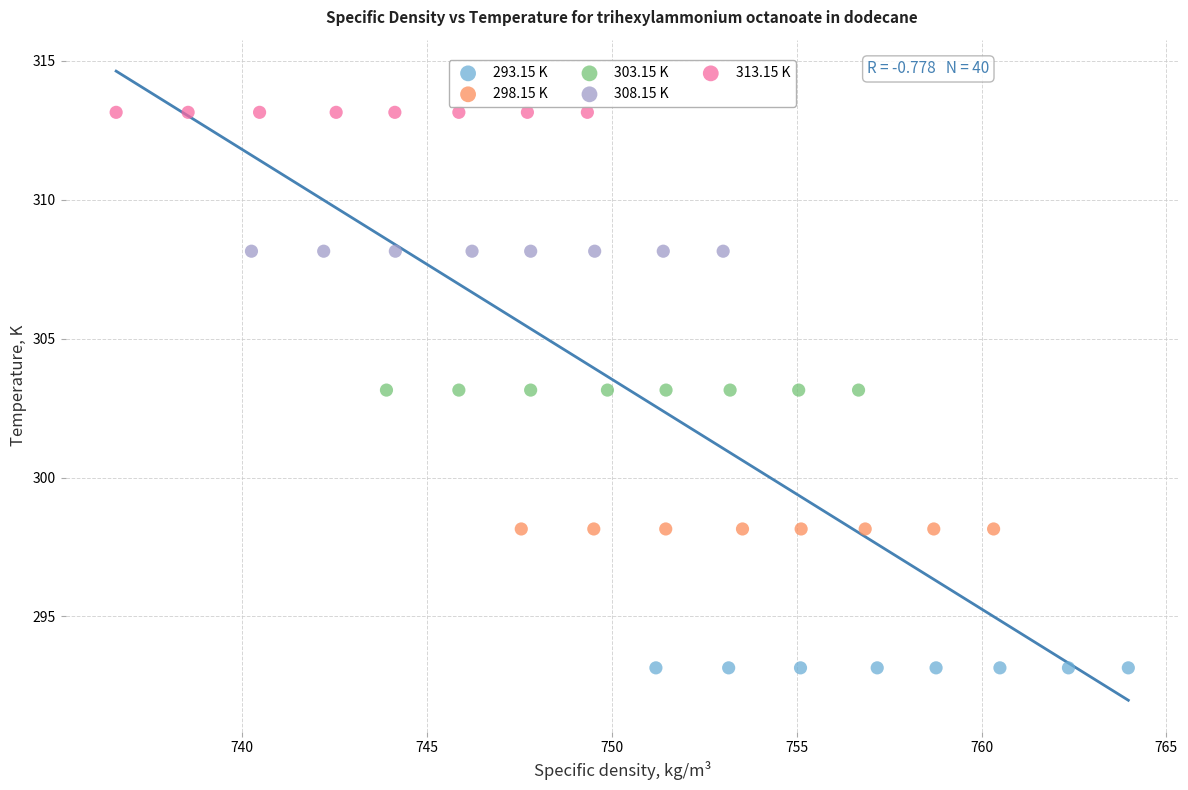

Which series contains the highest Y value?

313.15 K